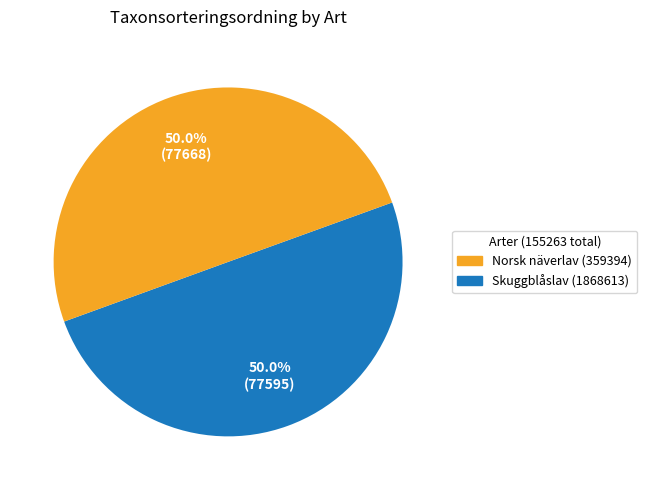

How many slices are in this pie chart?

2